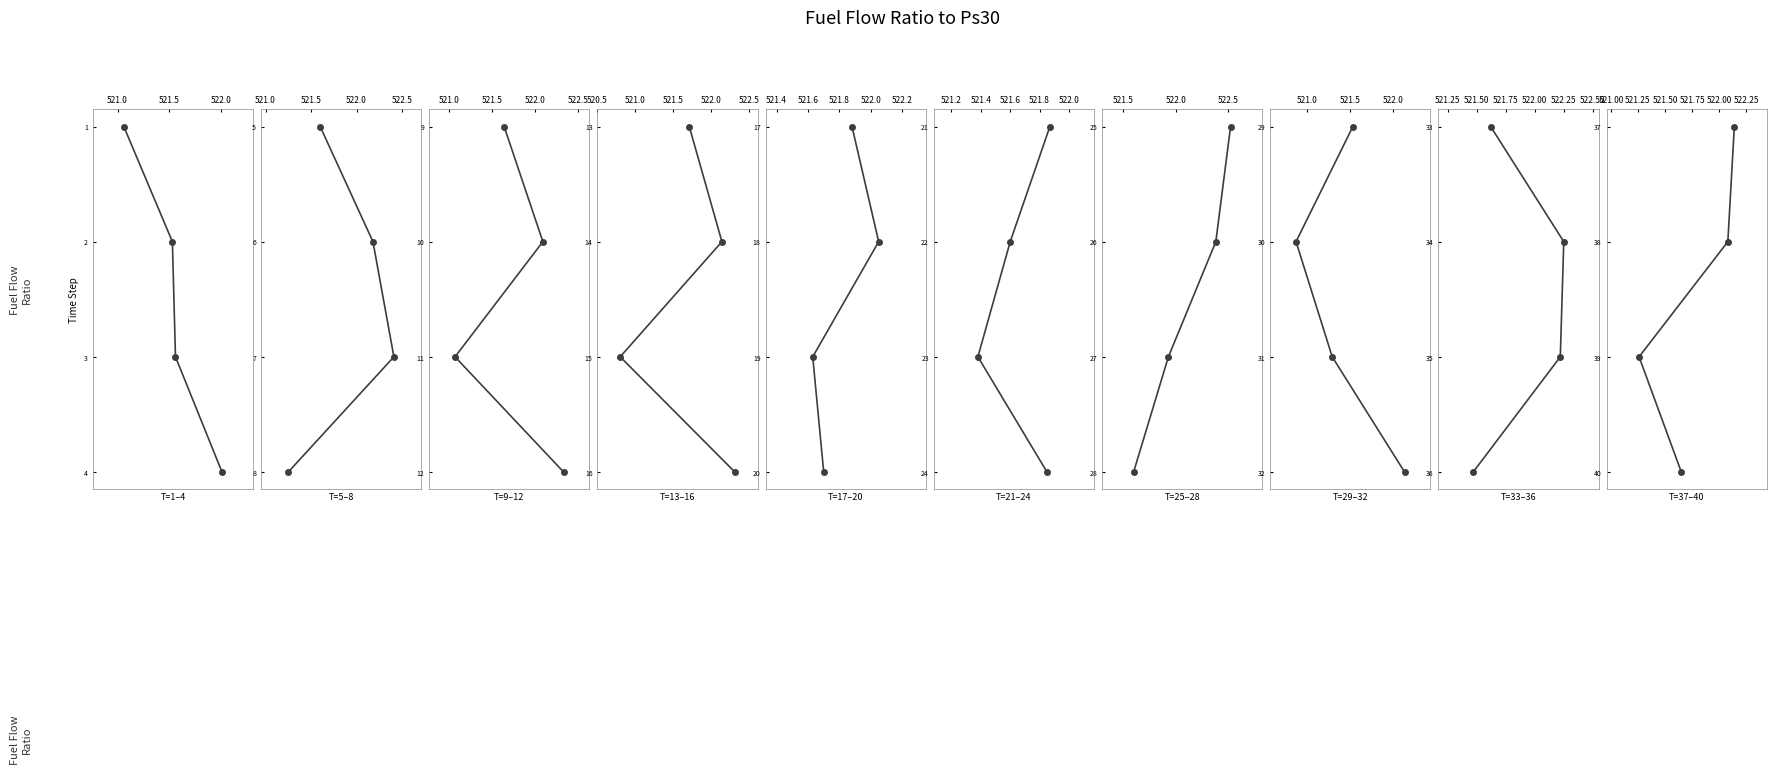

How many lines are shown in the chart?

1